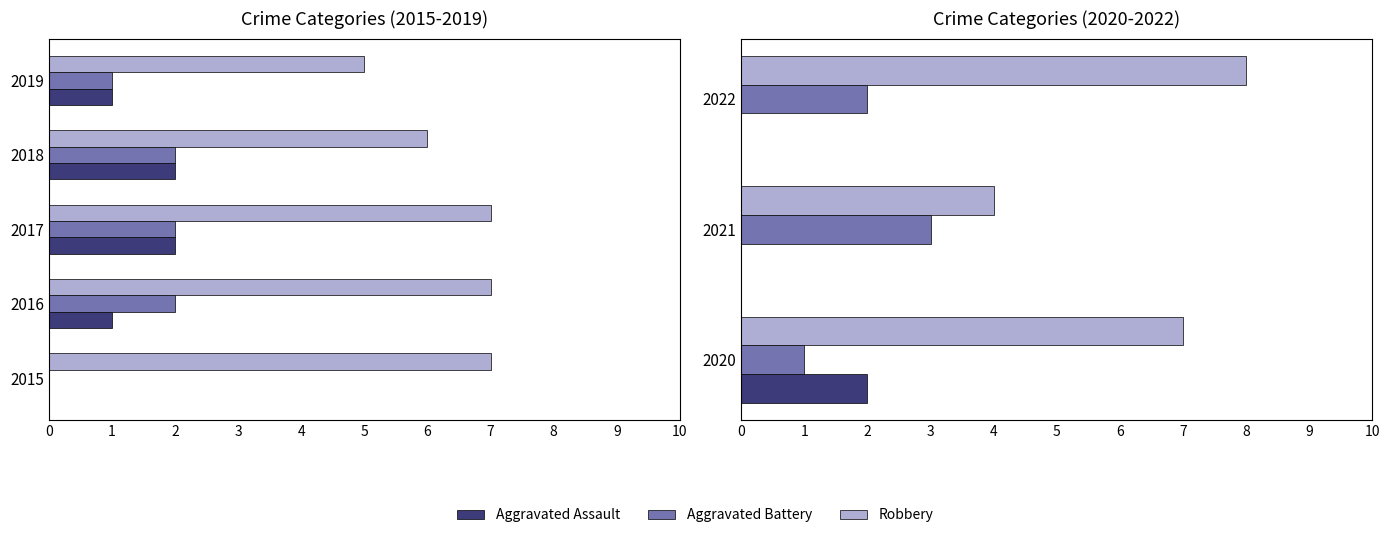

What is the value of the Aggravated Battery bar at the 3rd from the left?

2